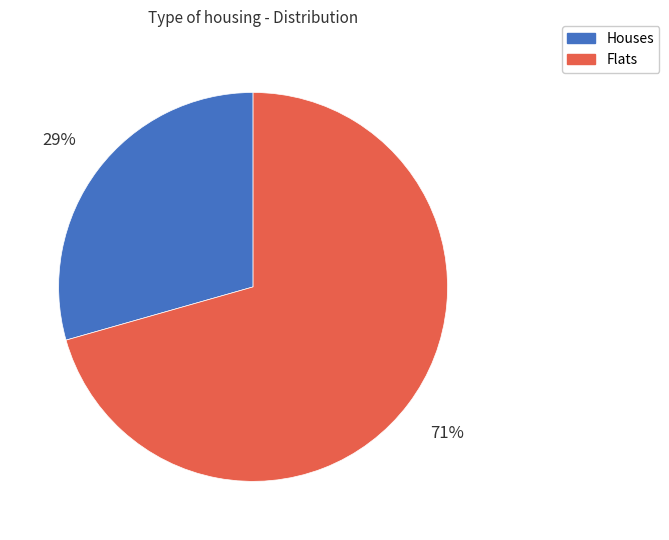

Do Flats and Houses together represent more than half of the pie?

Yes